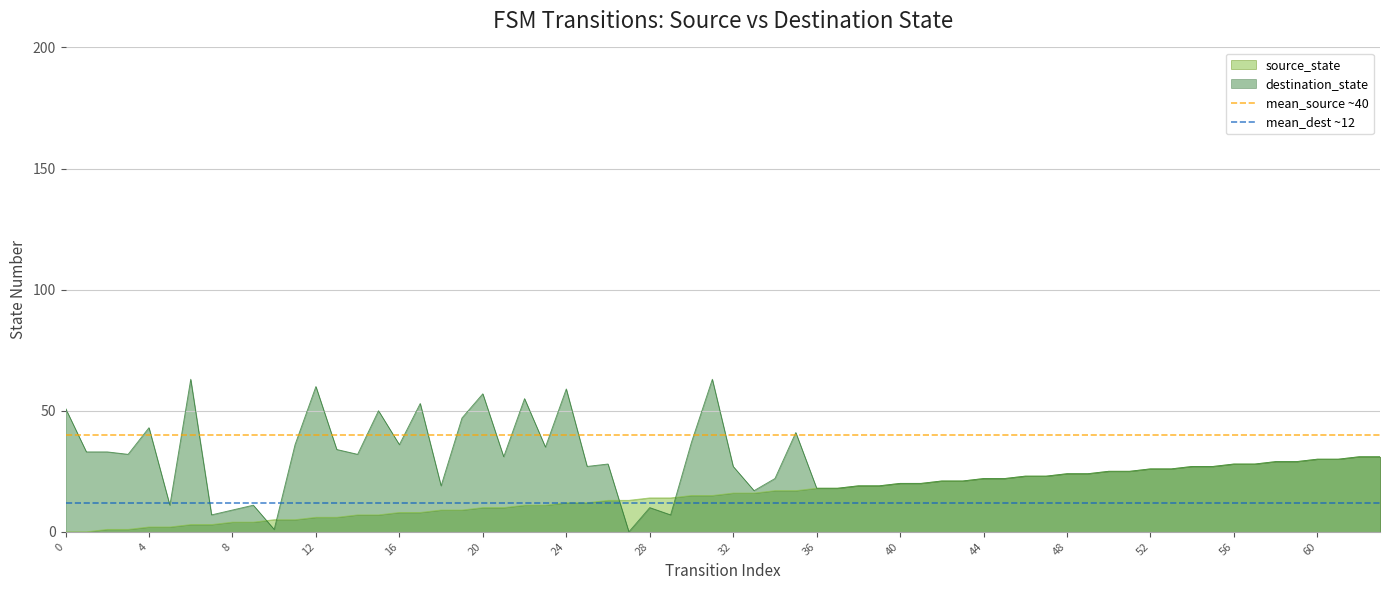

True or false: destination_state has a value of 26 at 52.

True